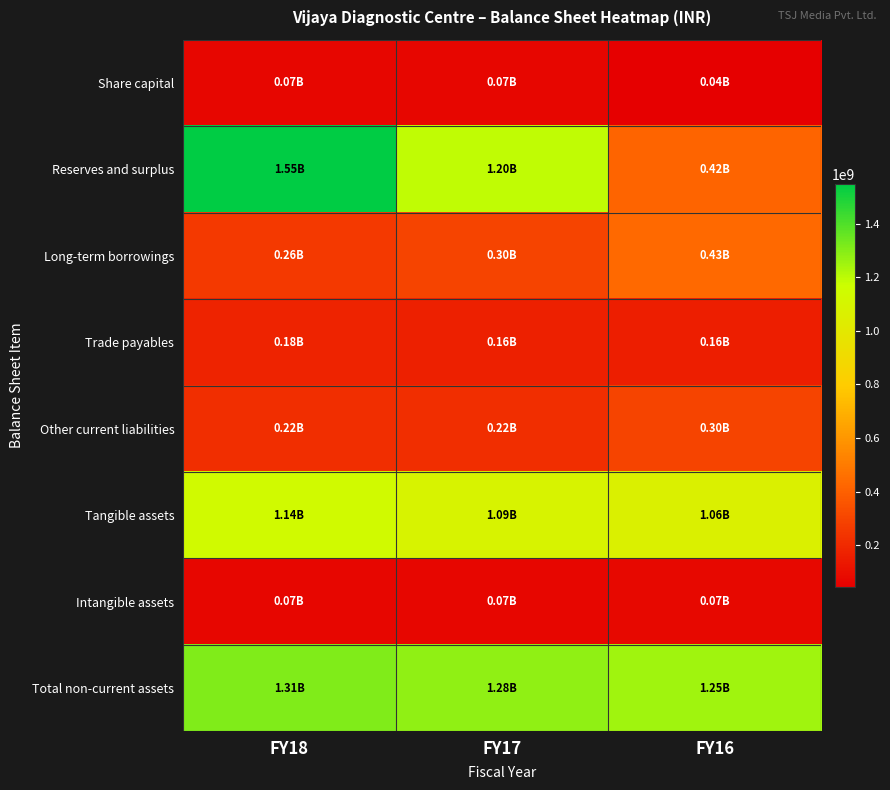

How many series are shown in this chart?

8